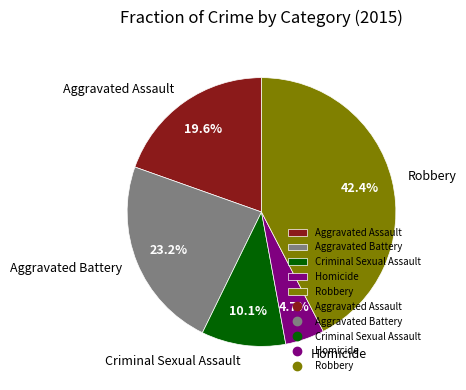

How many slices are in this pie chart?

5